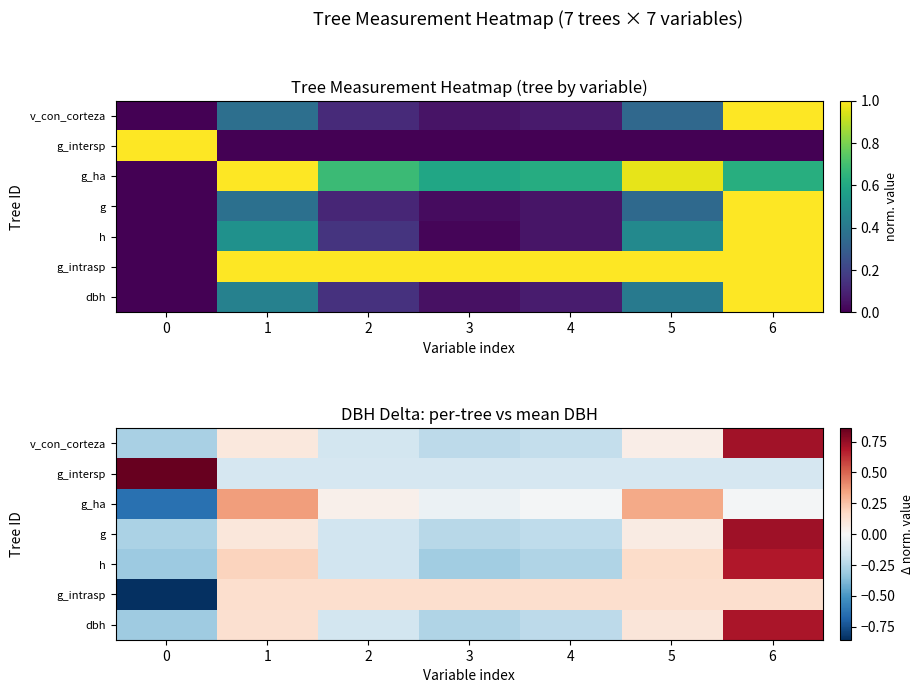

Which has a higher value, 0 or 1?

1